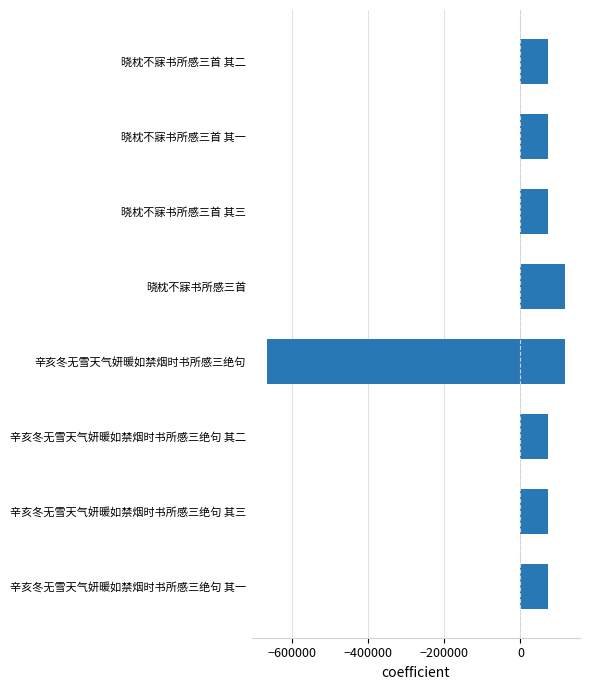

What is the difference between the maximum and second lowest values?

45751.0